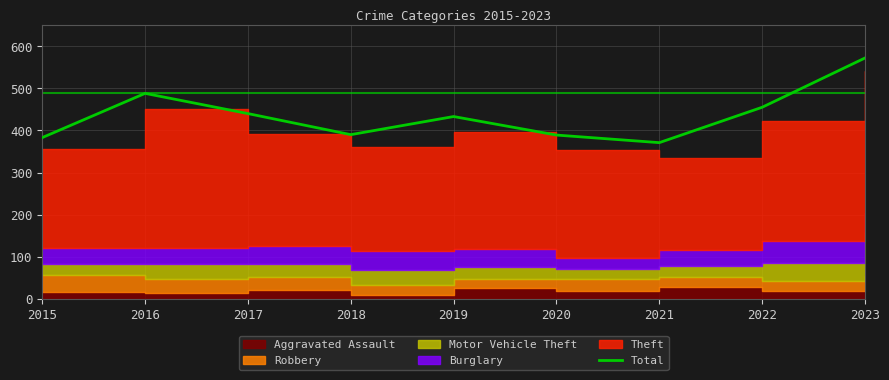

Rank the categories by value from lowest to highest.

2021, 2015, 2020, 2018, 2019, 2017, 2022, 2016, 2023